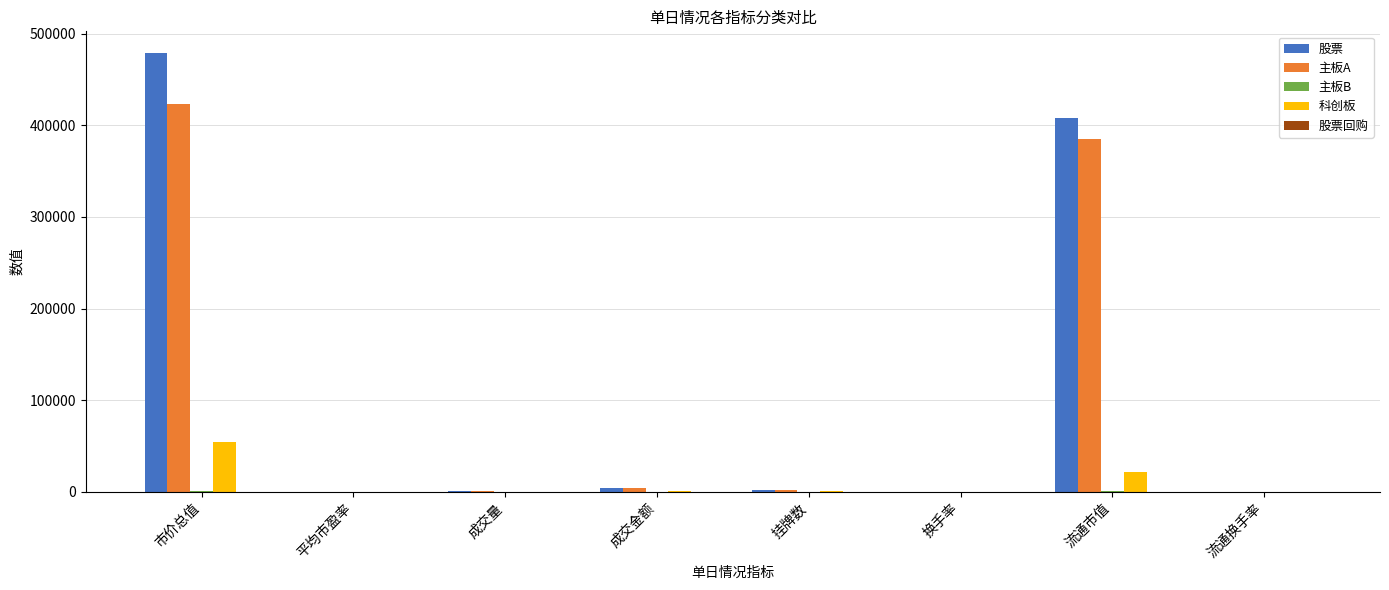

At which label is 科创板 closest to 27101?

流通市值